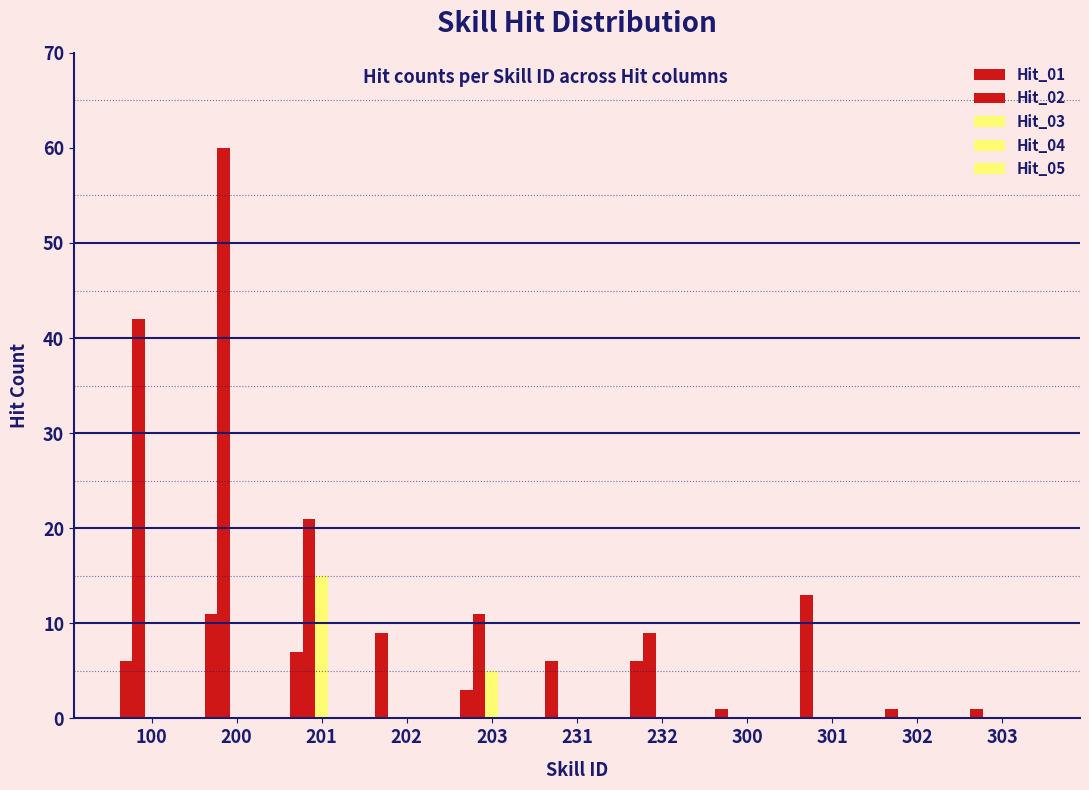

Which has a higher value, 100 or 300?

100